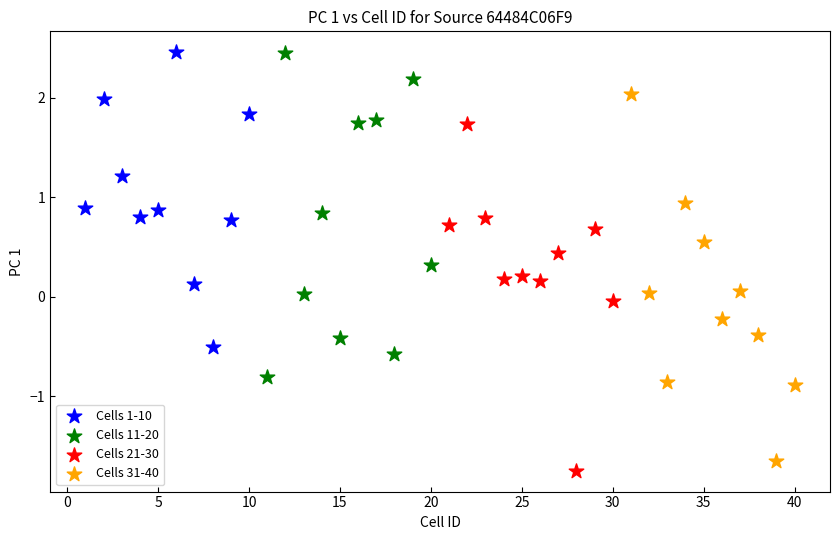

What are all the series names shown in the legend?

Cells 1-10, Cells 11-20, Cells 21-30, Cells 31-40